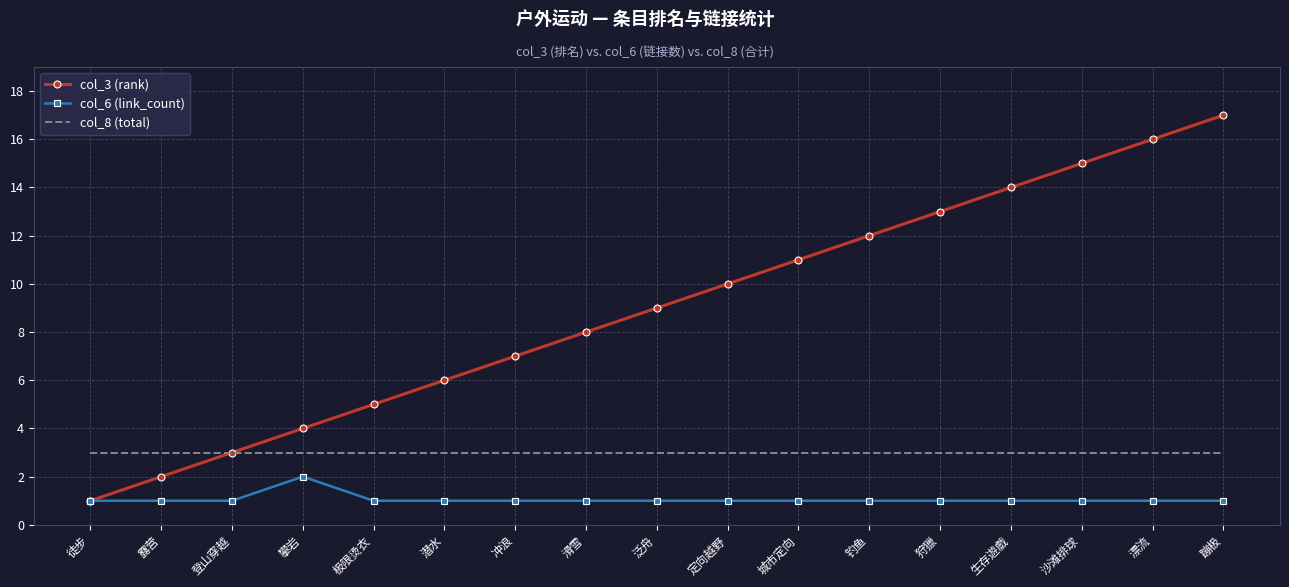

What is the difference between the col_3 (rank) values at 漂流 and 潜水?

10